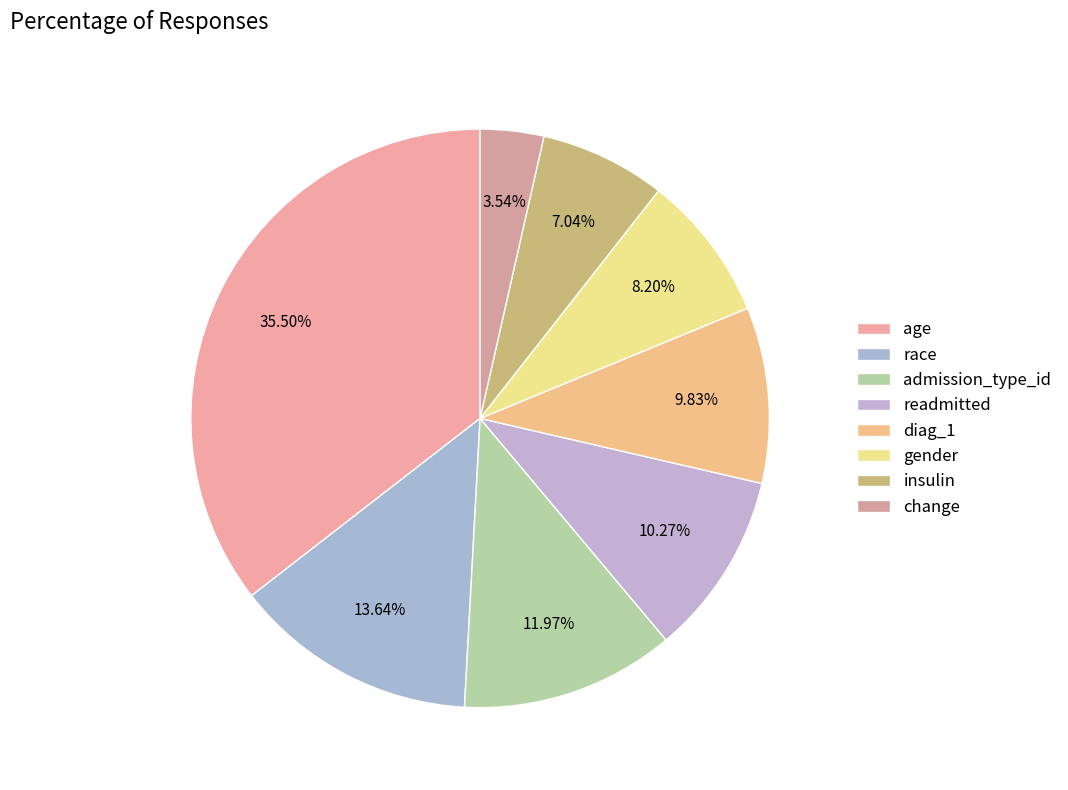

To the nearest percent, what is the difference between the largest and smallest slice percentages?

32%